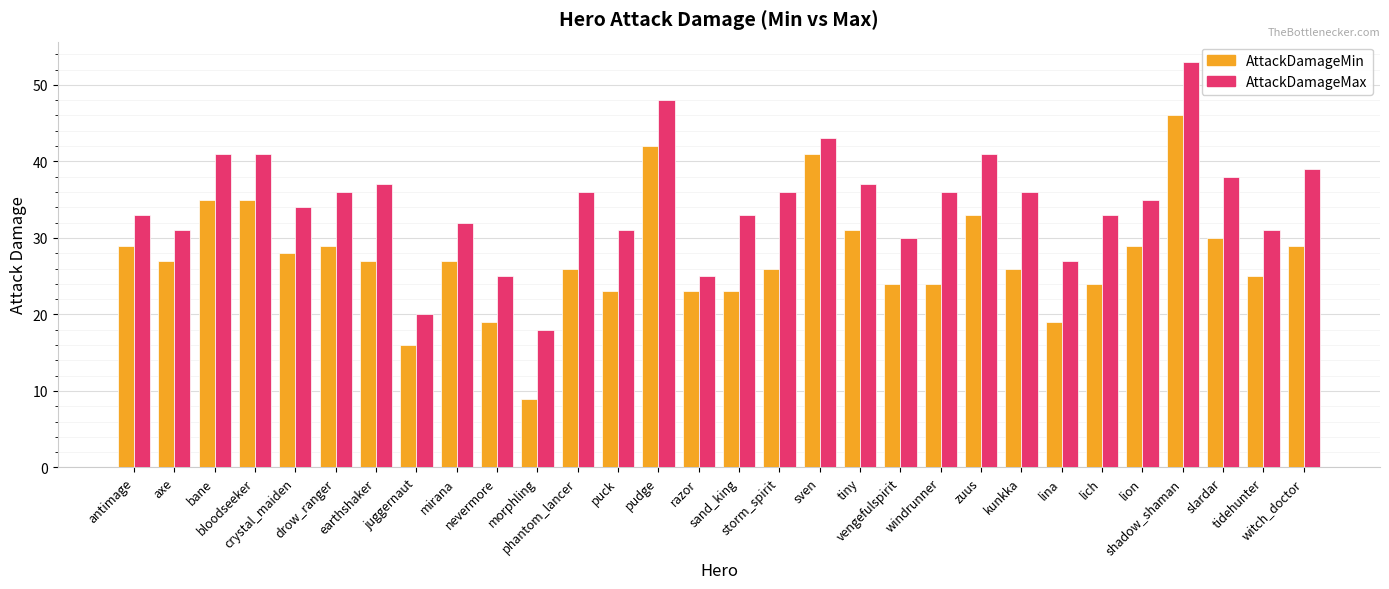

What are all the series names shown in the legend?

AttackDamageMin, AttackDamageMax